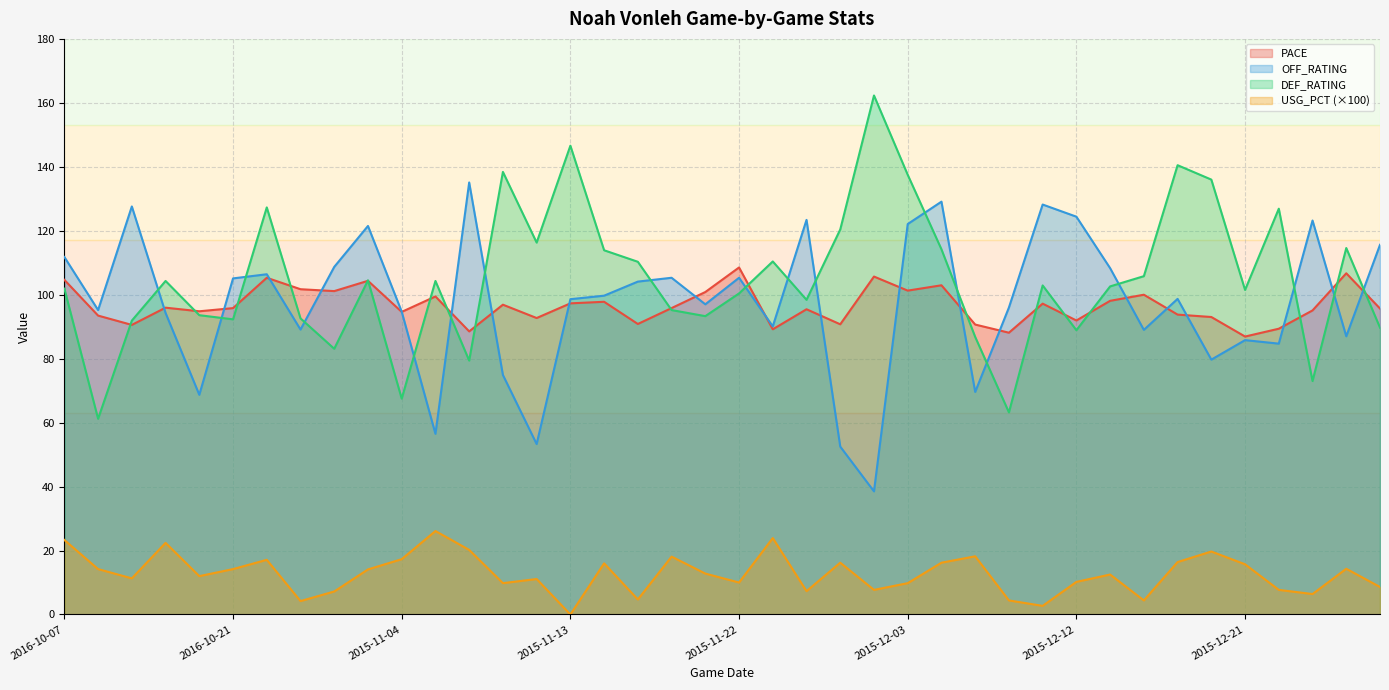

Where is the first local maximum for DEF_RATING?

2016-10-16